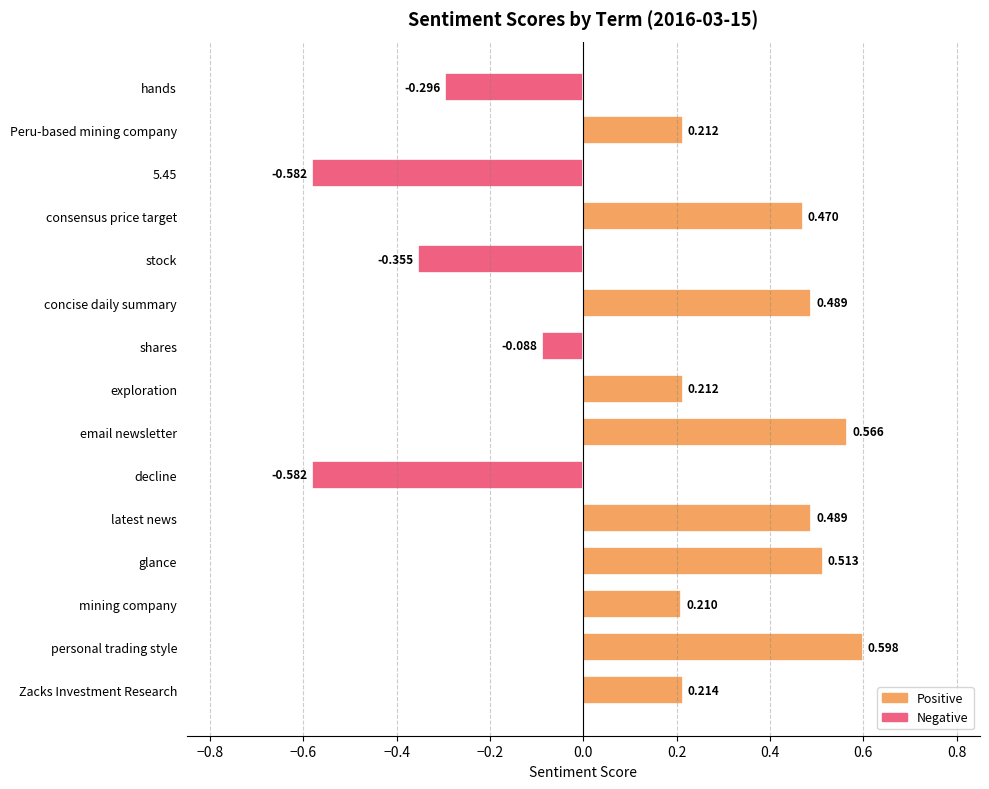

Which has a higher value, glance or decline?

glance